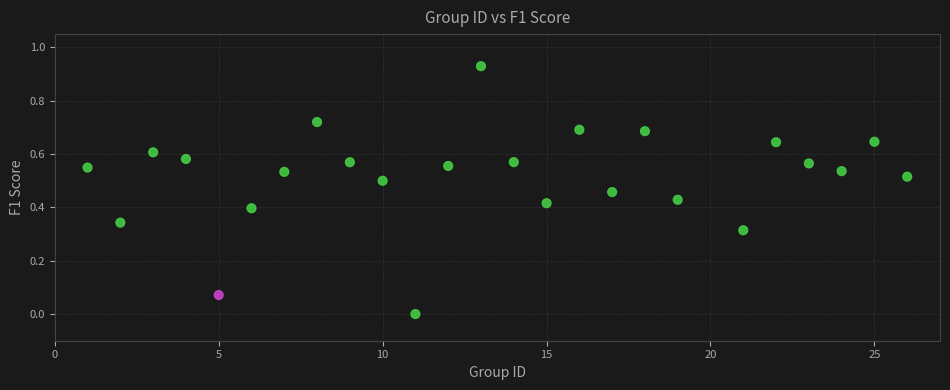

What is the range of X values (max minus min)?

25.0